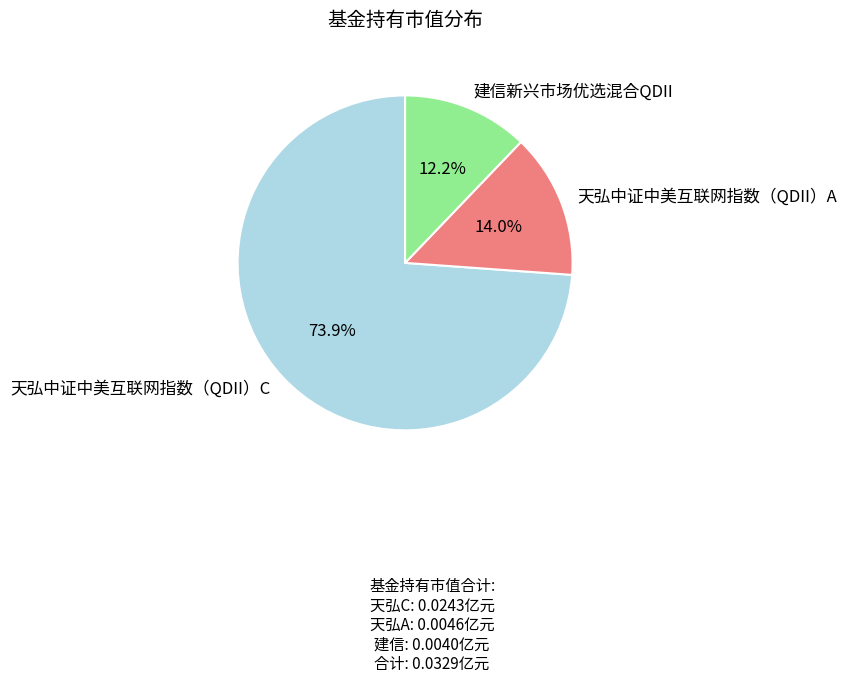

To the nearest percent, what portion does 天弘中证中美互联网指数（QDII）A represent?

14%